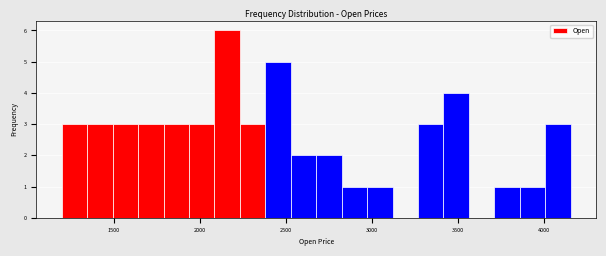

Read against the x-axis, roughly where is the centre of the tallest bar?

2150